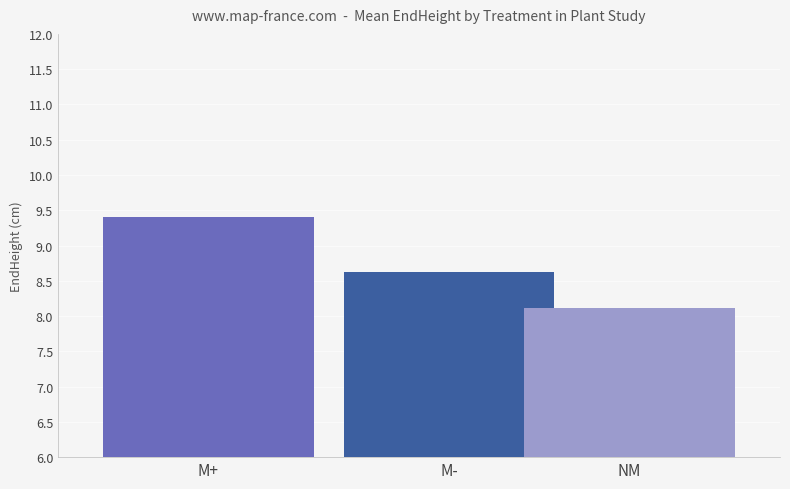

What is the average value of the M- series?

8.6